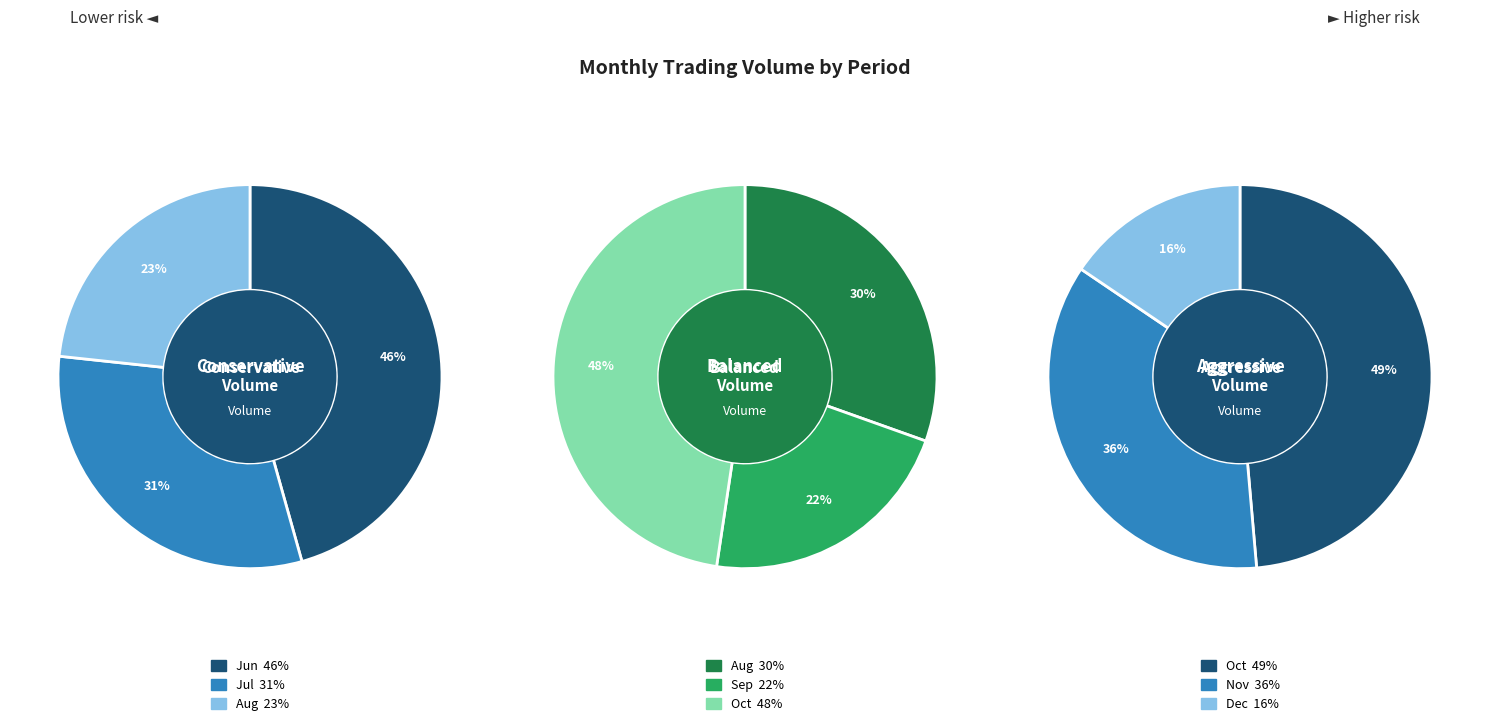

Is there a majority slice in this chart?

No